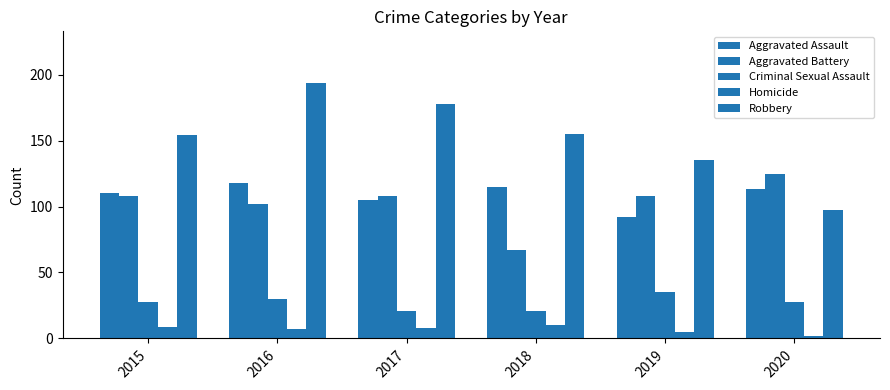

What is the minimum value shown in the chart?

2